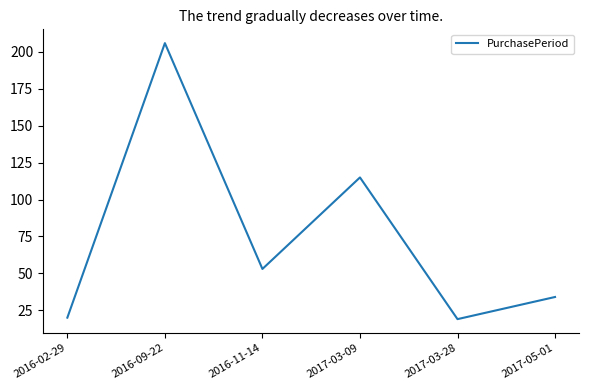

Reading left to right, what are all the values shown in this chart?

2016-02-29=20	2016-09-22=206	2016-11-14=53	2017-03-09=115	2017-03-28=19	2017-05-01=34